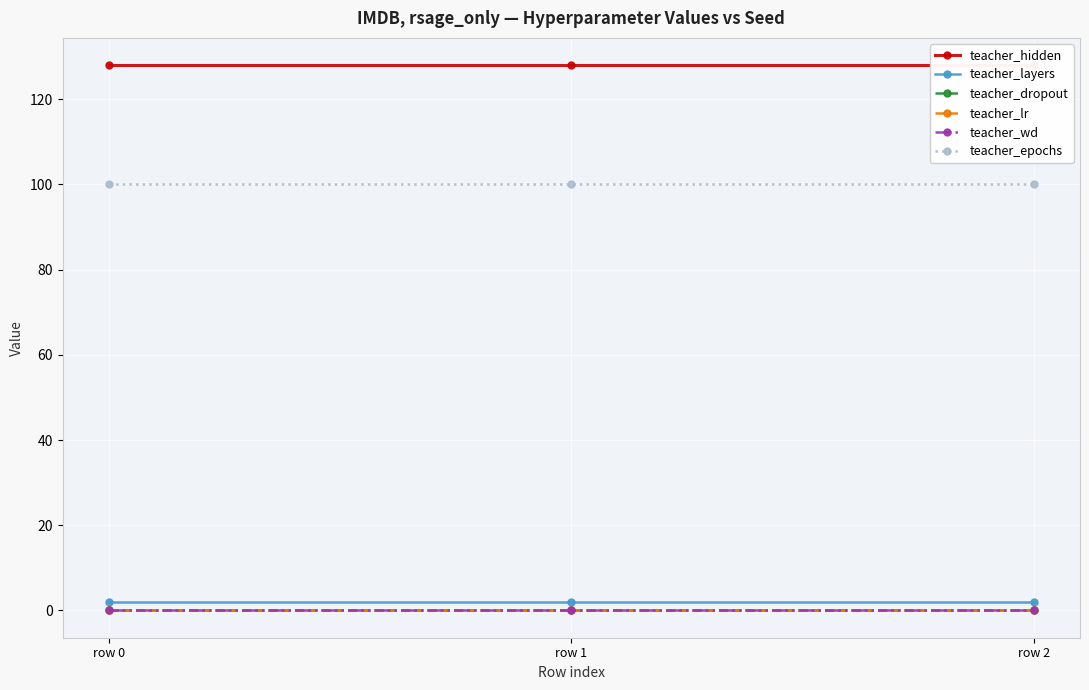

At which category does the chart reach its minimum across all series?

row 0